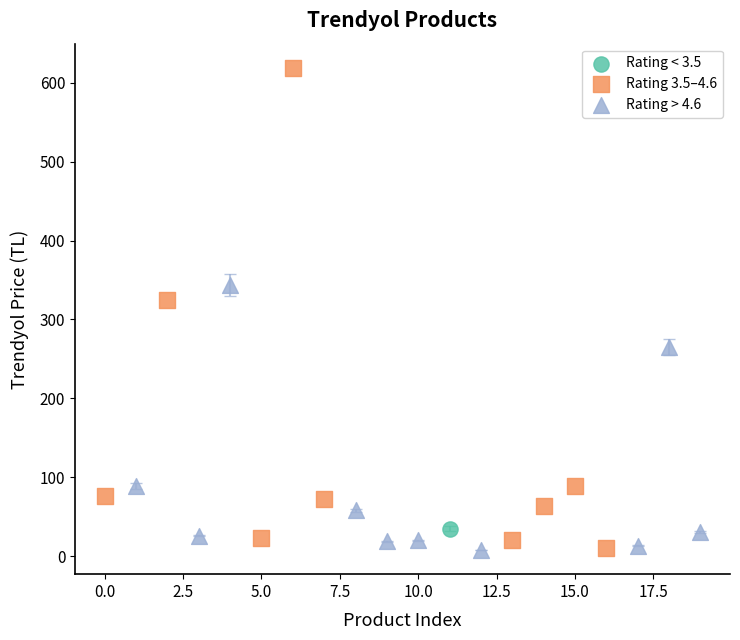

What are all the series names shown in the legend?

Rating < 3.5, Rating 3.5–4.6, Rating > 4.6